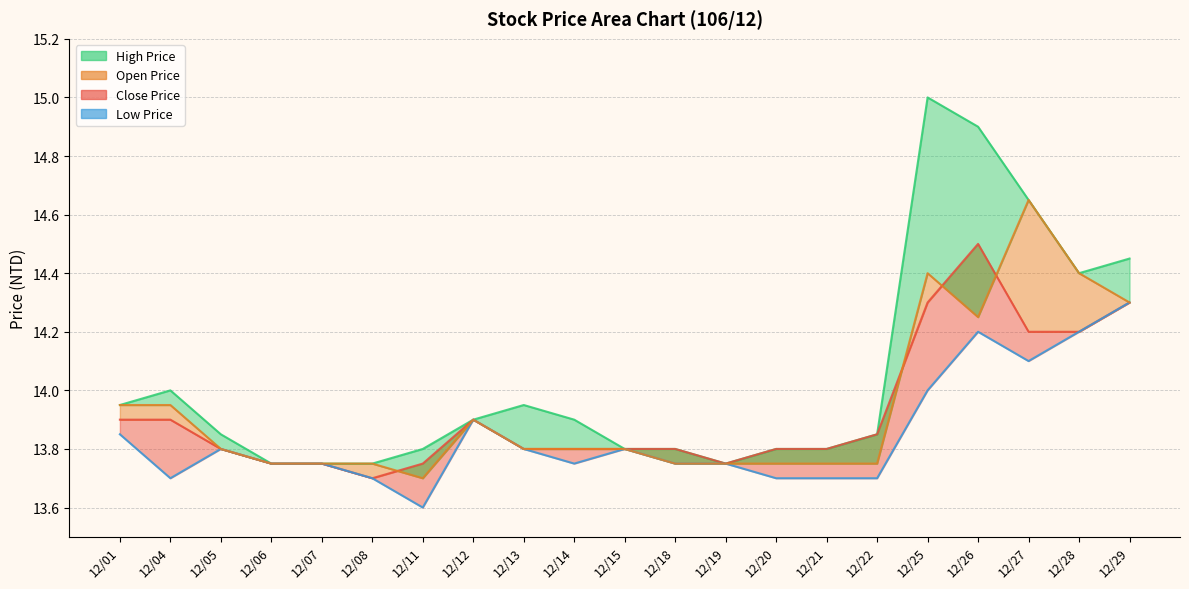

At 12/28, list the series in order from smallest to largest.

Close Price (line), Low Price (line), High Price (line), Open Price (line)